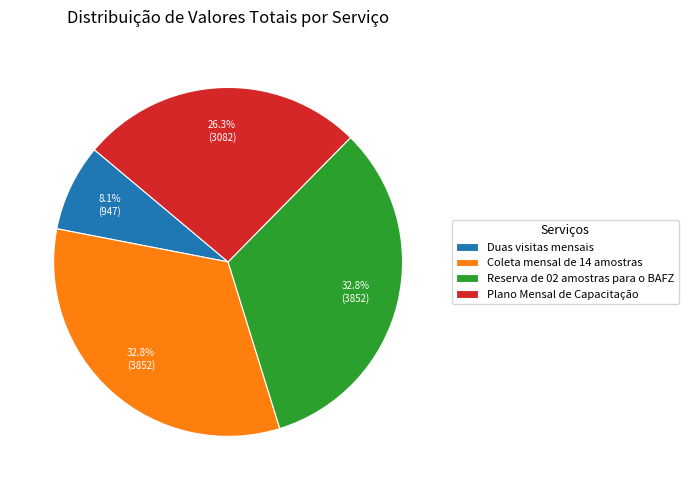

How many segments does this pie chart have?

4